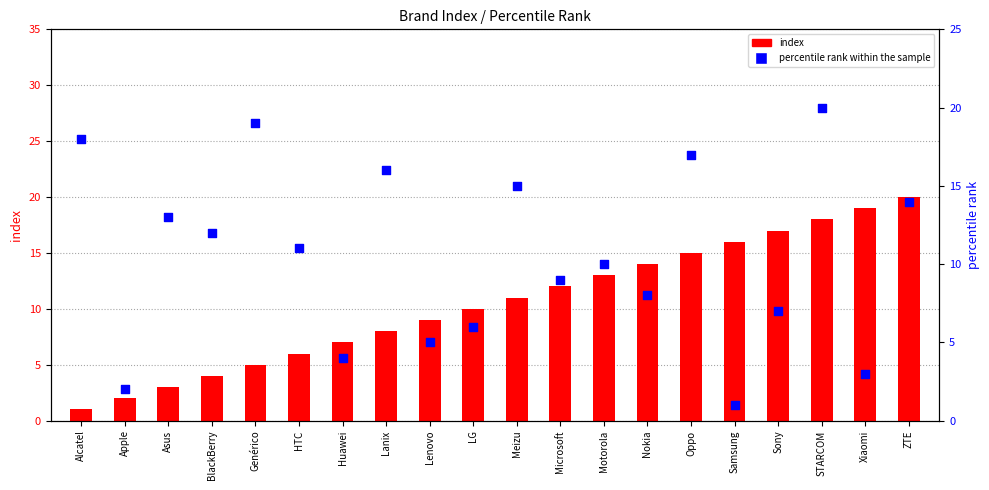

Which series has the largest Y range (max minus min)?

index